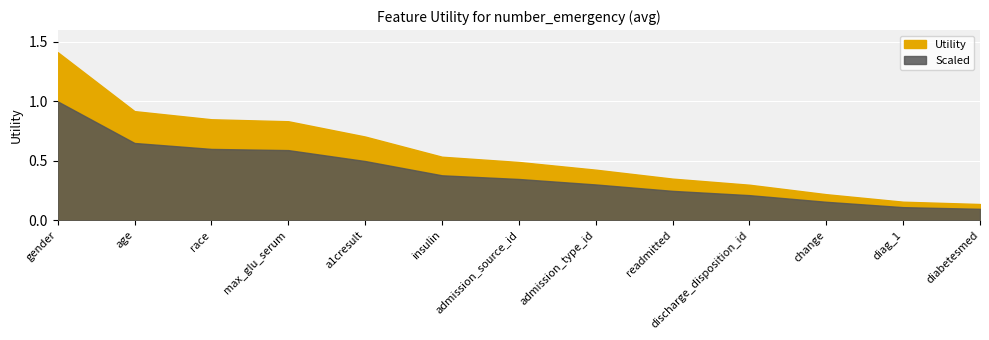

What is the difference between the second highest and second lowest values in the Scaled series?

0.5